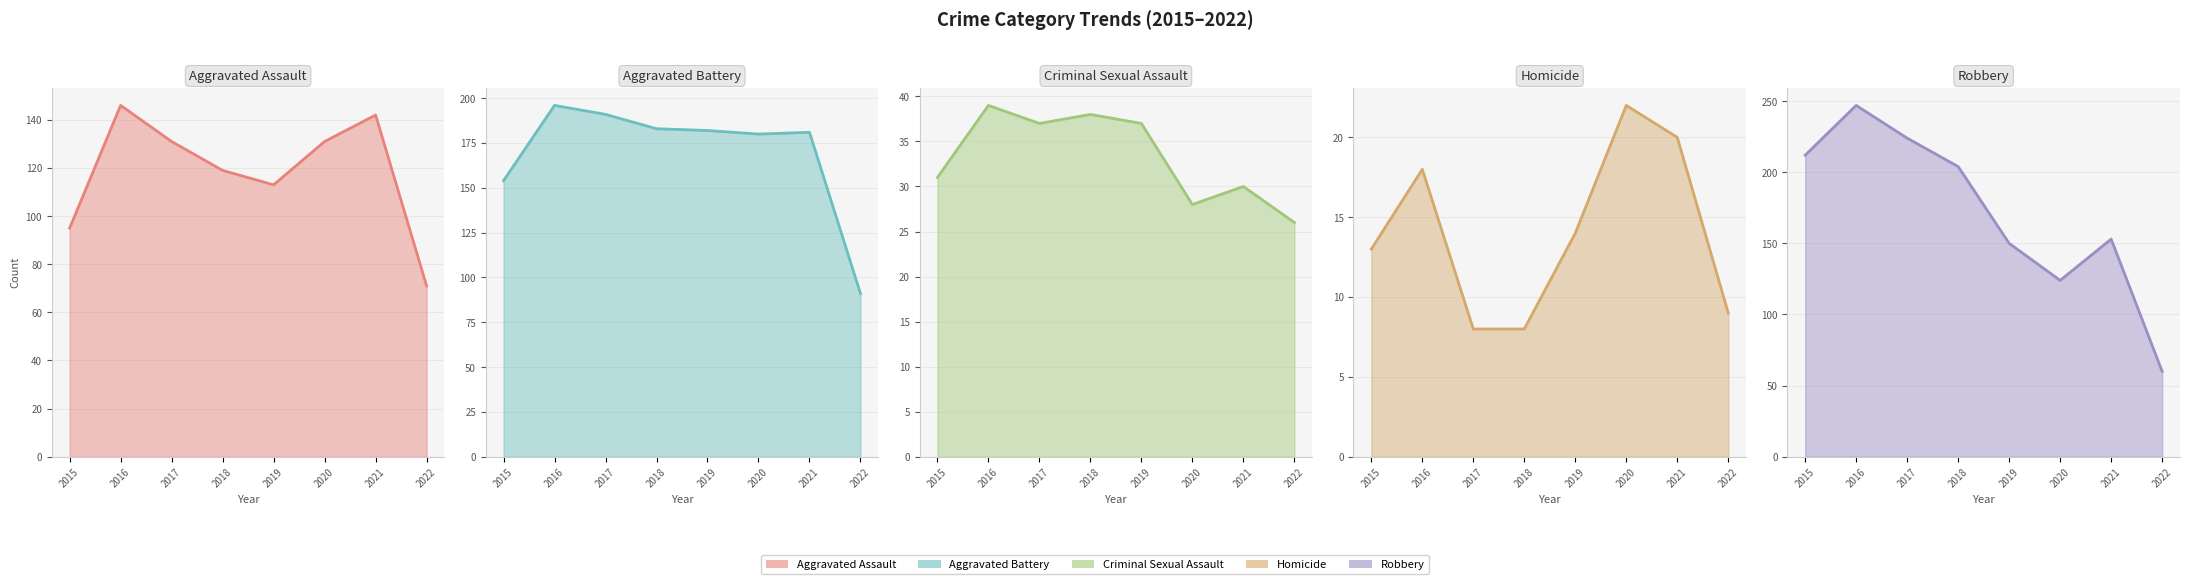

True or false: Robbery has a value of 247 at 2016.

True